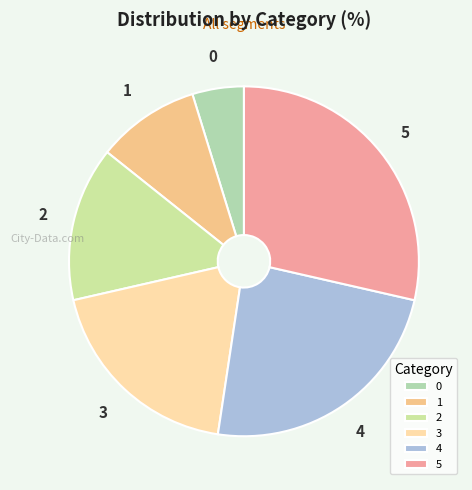

Rank the categories by value from lowest to highest.

0, 1, 2, 3, 4, 5